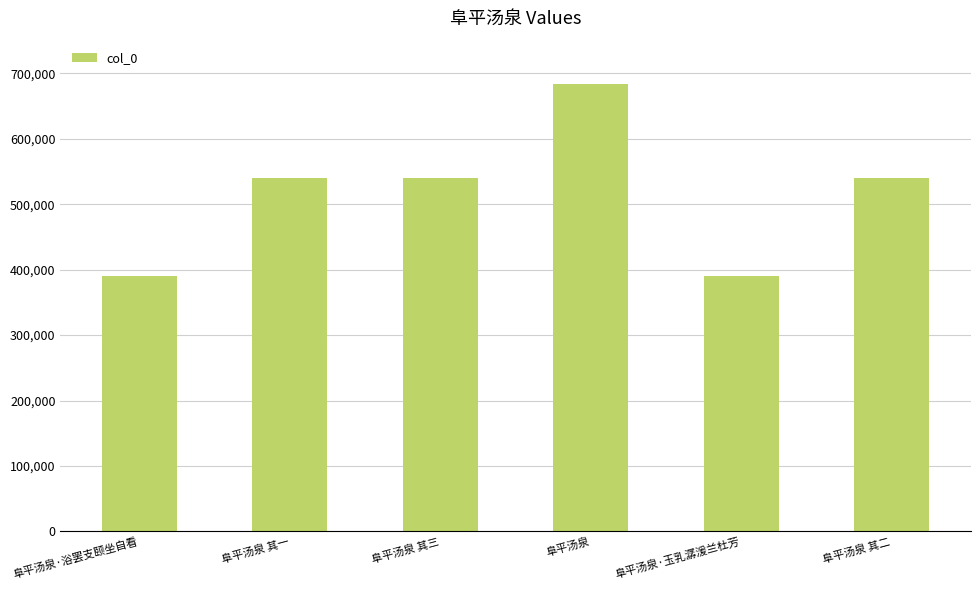

Are the bars grouped side by side (vs. stacked)?

No